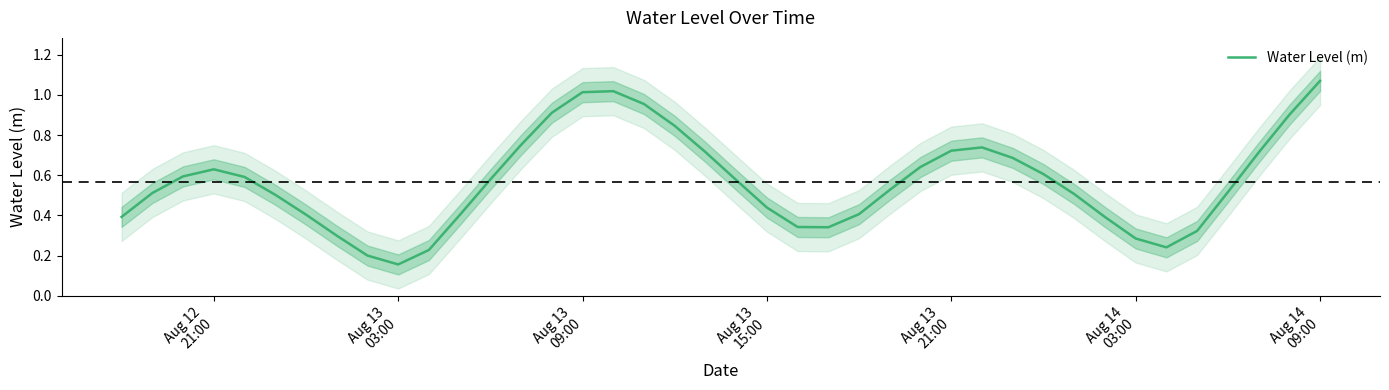

What position from the left is Aug 13
21:00?

5